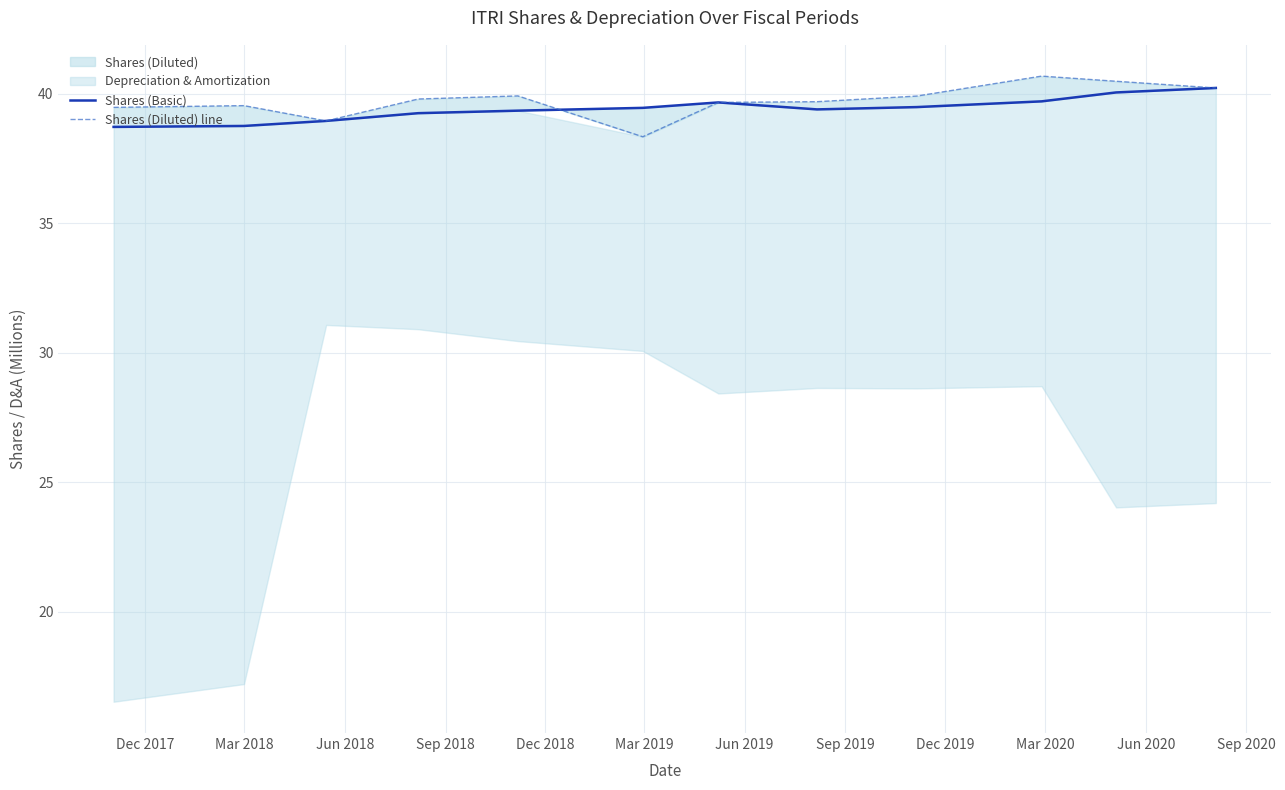

Where does the Shares (Basic) series first go above 39?

Sep 2018